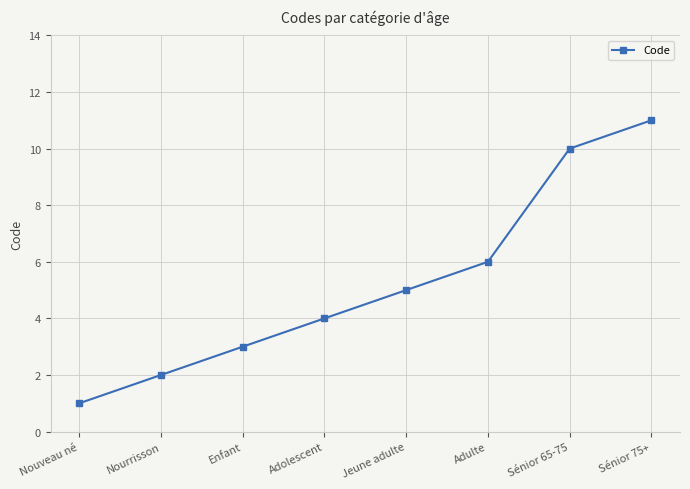

Rank the categories by value from lowest to highest.

Nouveau né, Nourrisson, Enfant, Adolescent, Jeune adulte, Adulte, Sénior 65-75, Sénior 75+